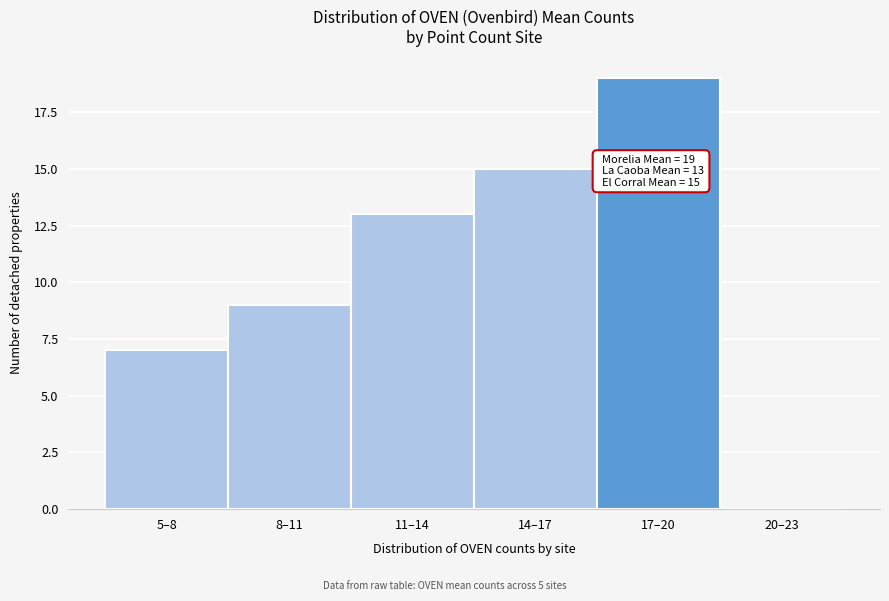

Reading left to right, extract all data points from this chart.

5–8=7	8–11=9	11–14=13	14–17=15	17–20=19	20–23=0